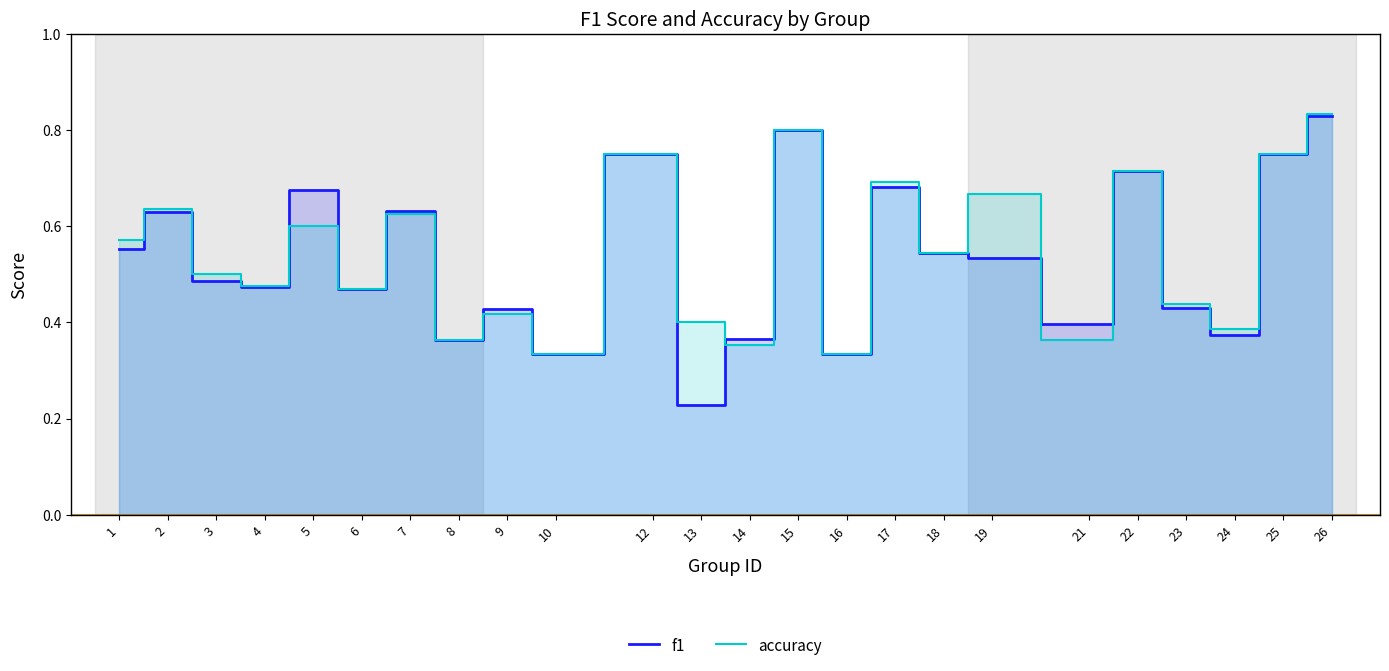

Which series changed the most between 6 and 24?

f1